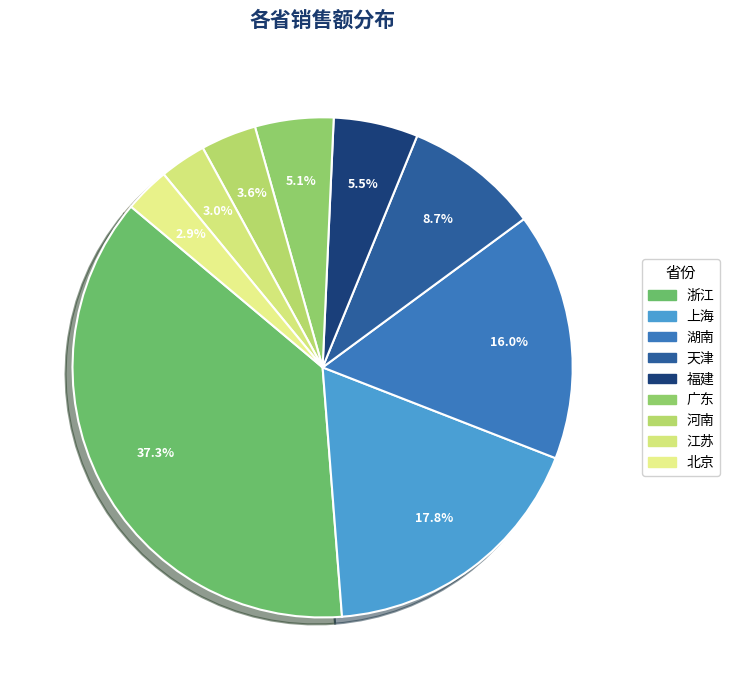

Does 广东 account for over 50% of the chart?

No